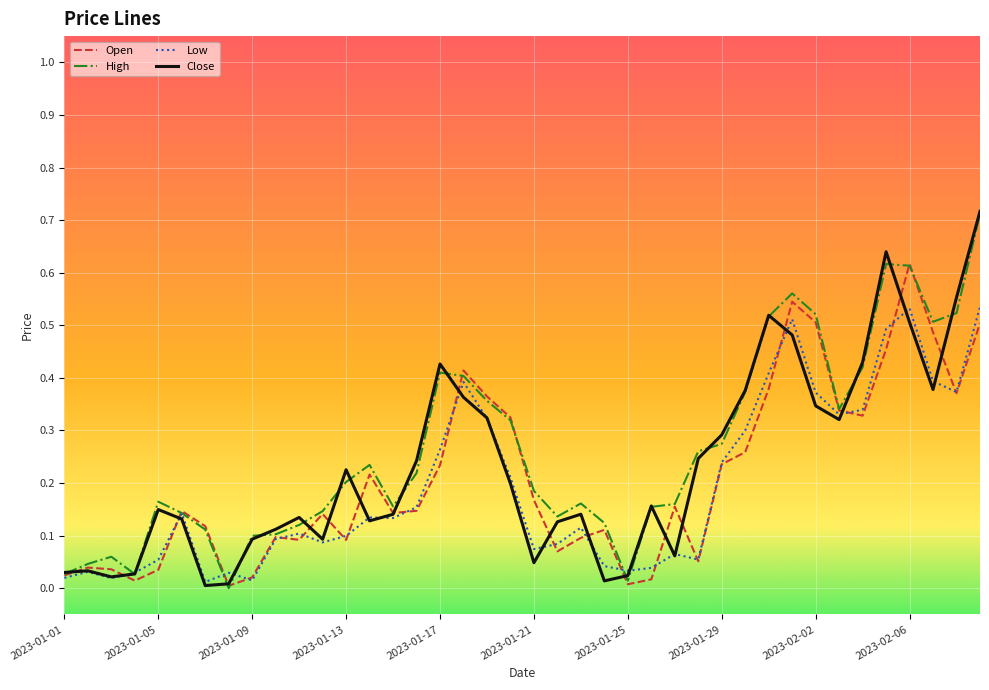

What are all the series names shown in the legend?

Open, High, Low, Close